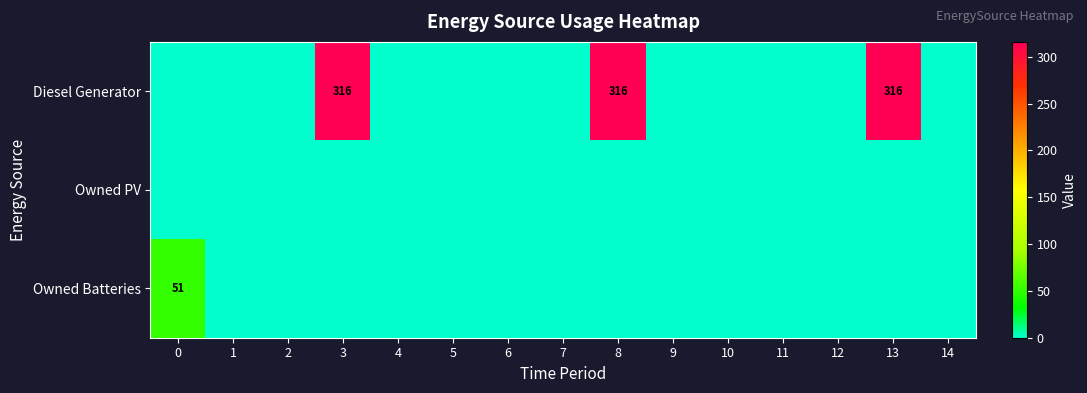

At how many categories does at least one series exceed 165?

3